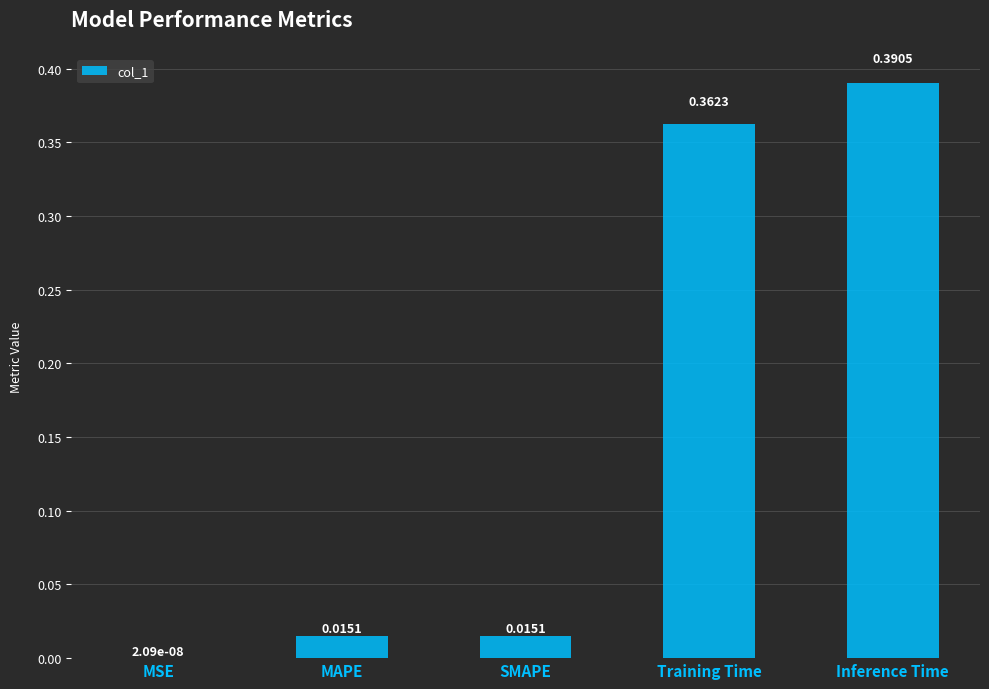

Which has a higher value, Training Time or MAPE?

Training Time